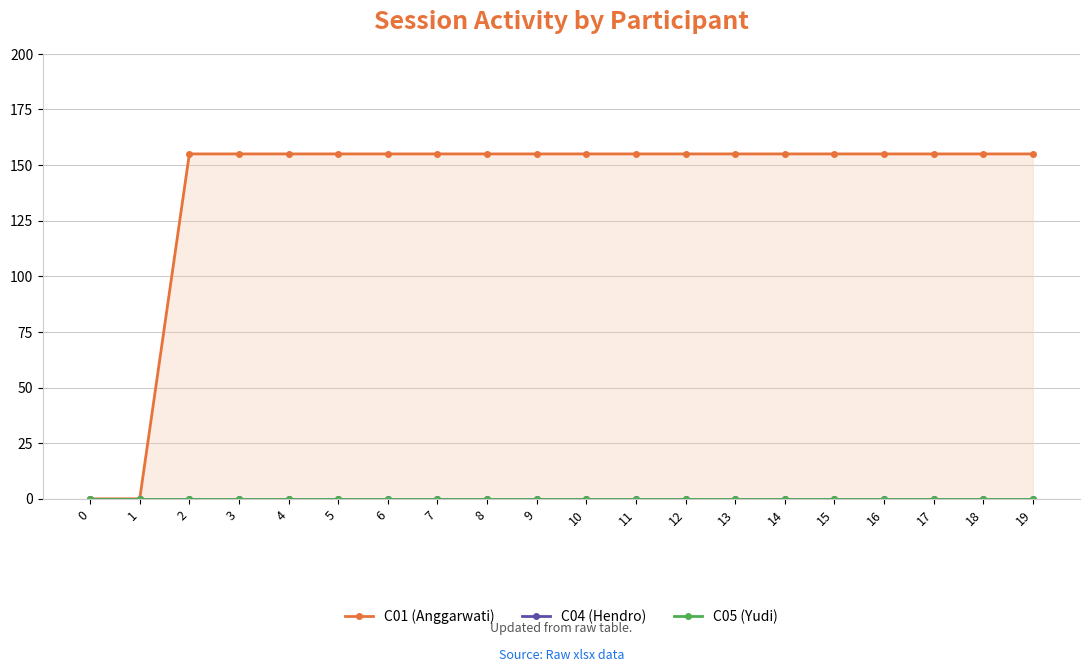

True or false: C05 (Yudi) and C01 (Anggarwati) cross at least once.

False